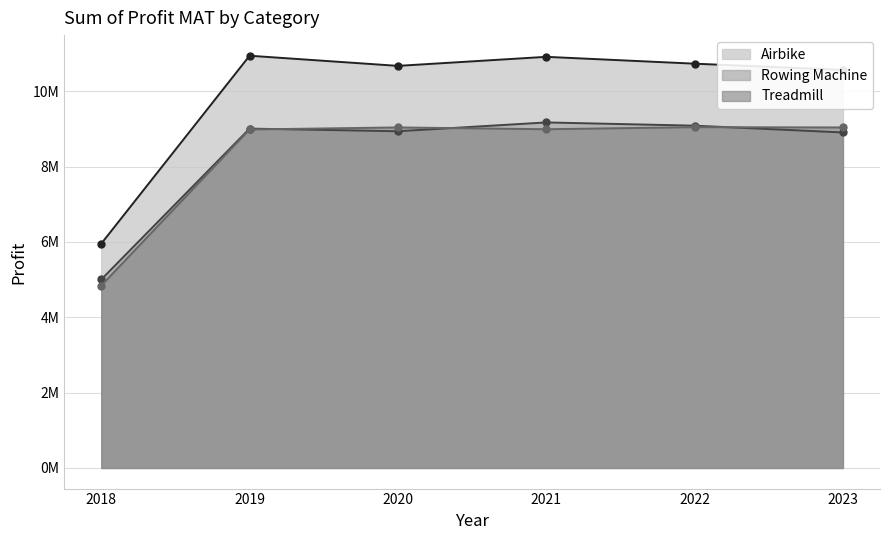

How many lines are shown in the chart?

3